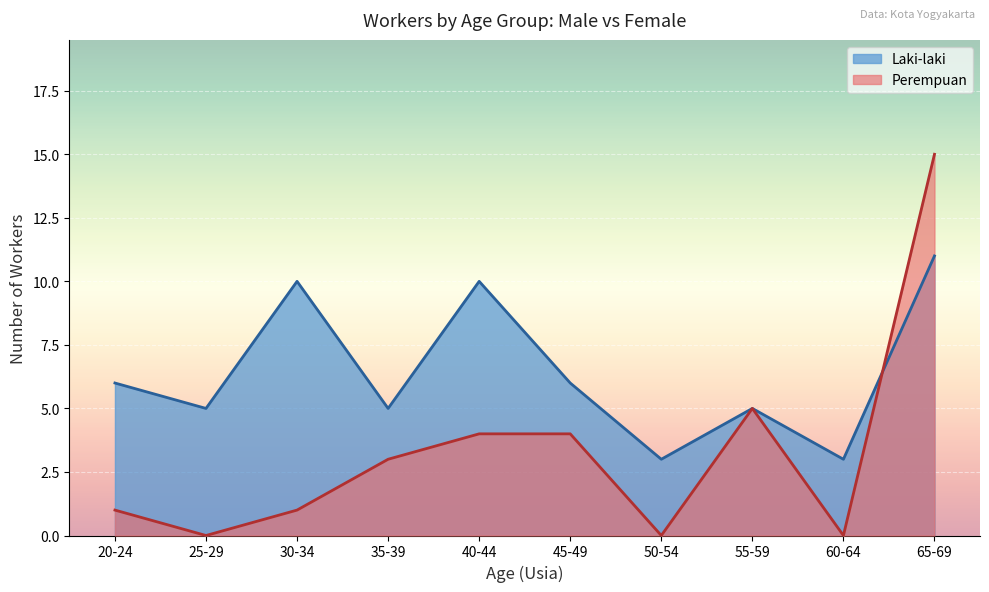

What is the highest value of the Perempuan series?

15